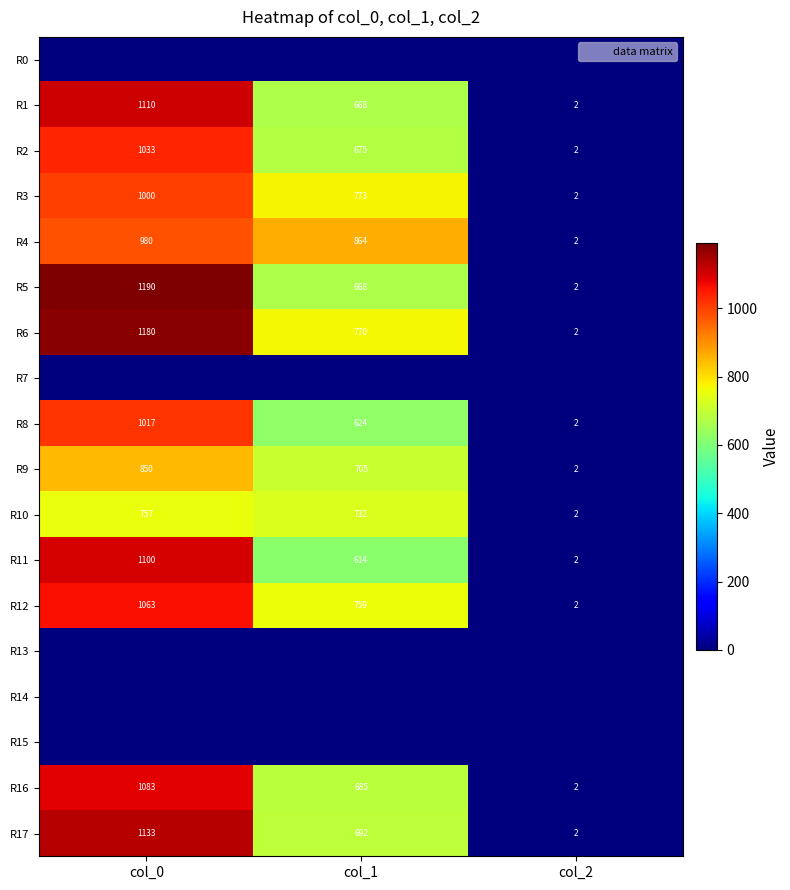

Which series has the widest spread of values?

R5